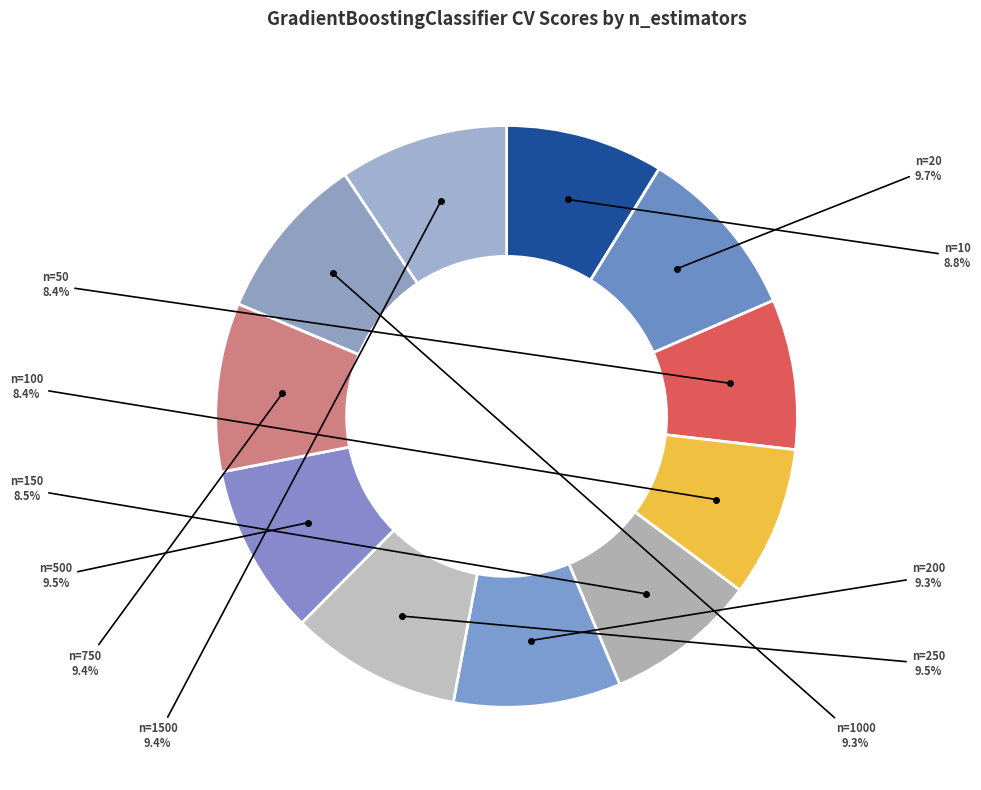

To the nearest percent, what is the average slice percentage?

9%